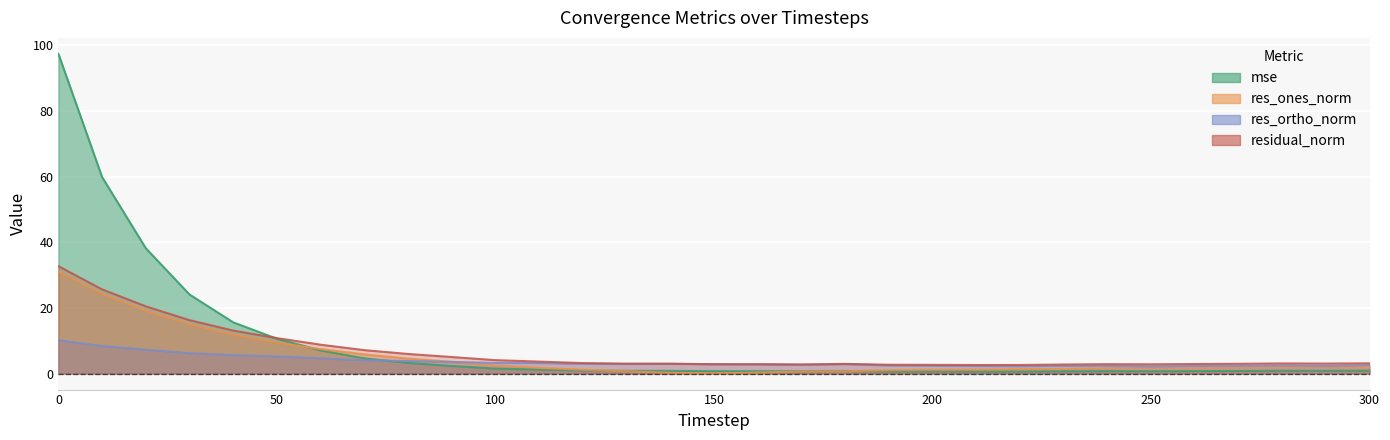

What is the lowest value of the residual_norm series?

2.6